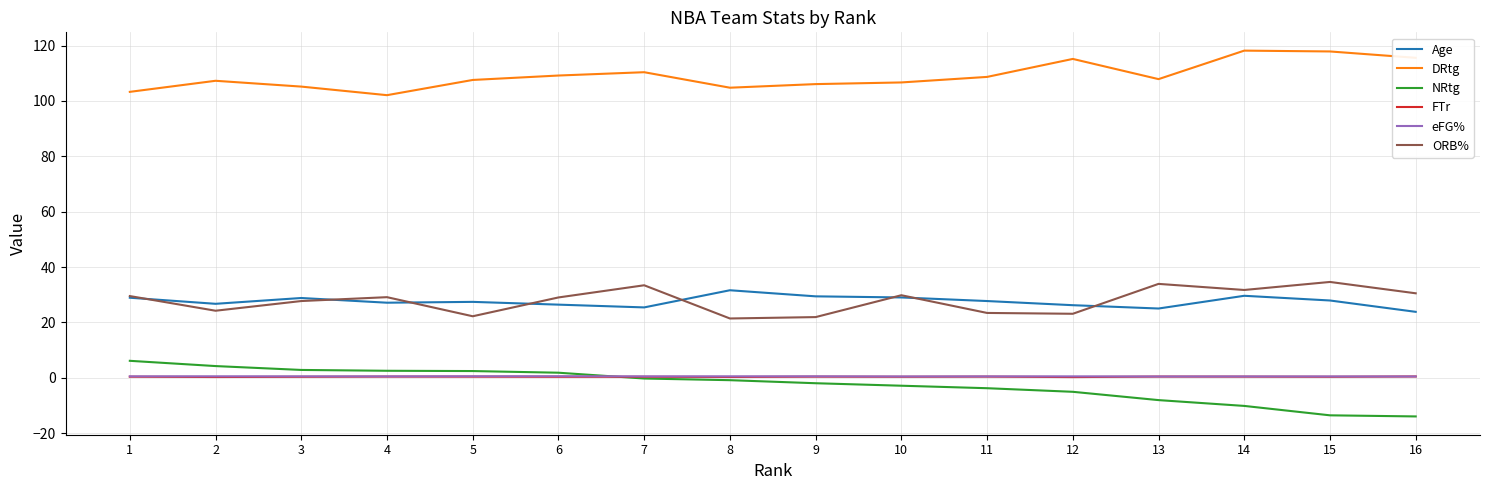

Read the FTr value at 13.

0.4